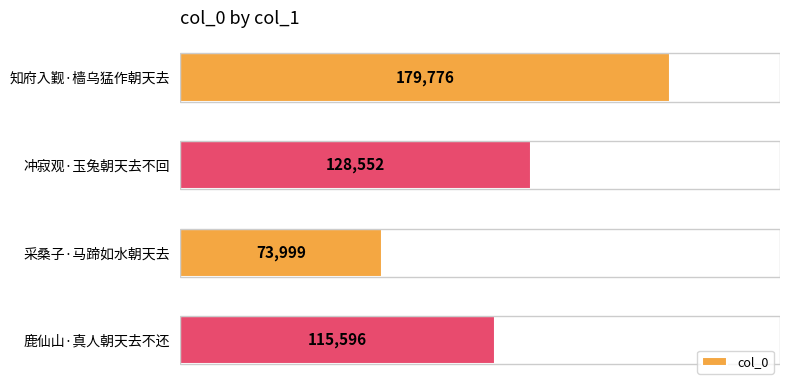

The value at 知府入觐·樯乌猛作朝天去 is 179776. True or false?

True